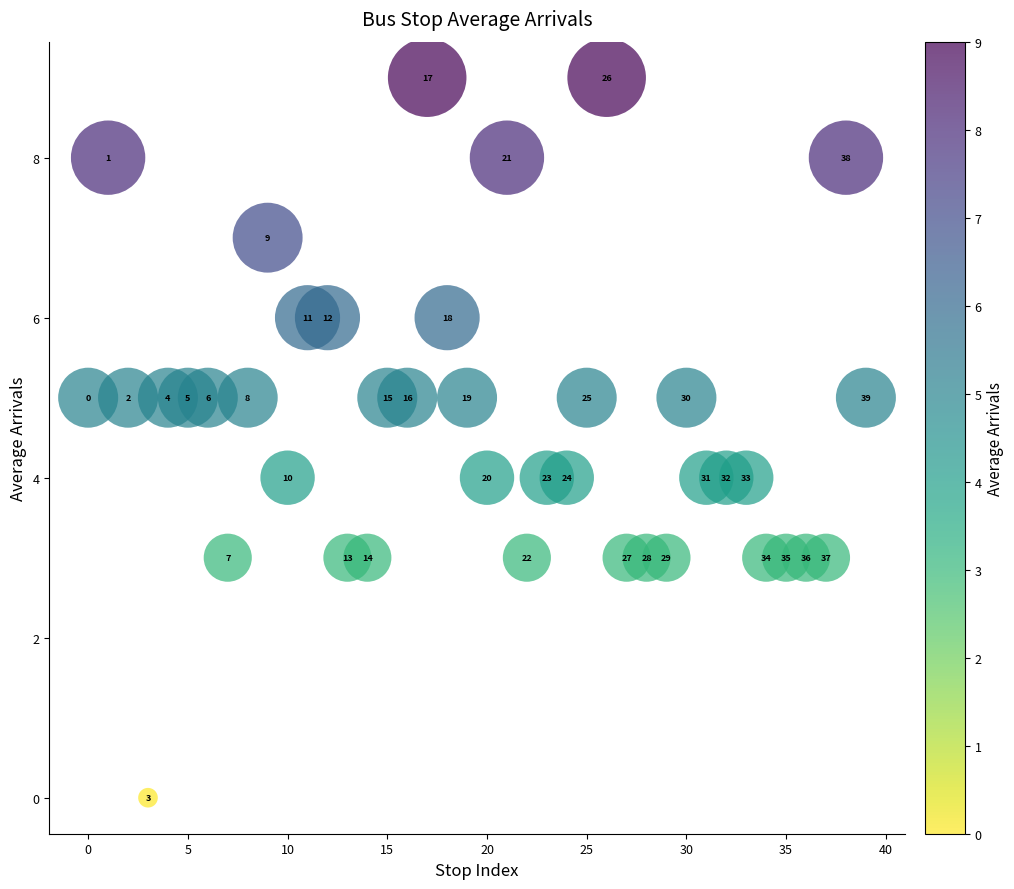

What Y value in the scatter plot is closest to 4?

4